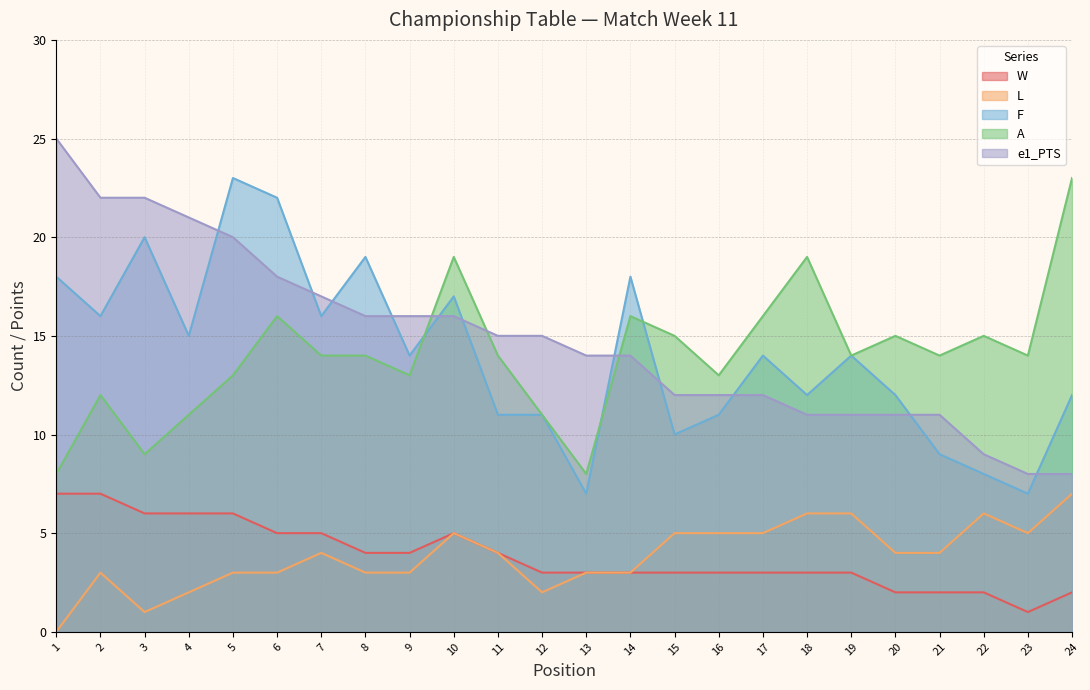

How many values in the A series exceed 14?

9